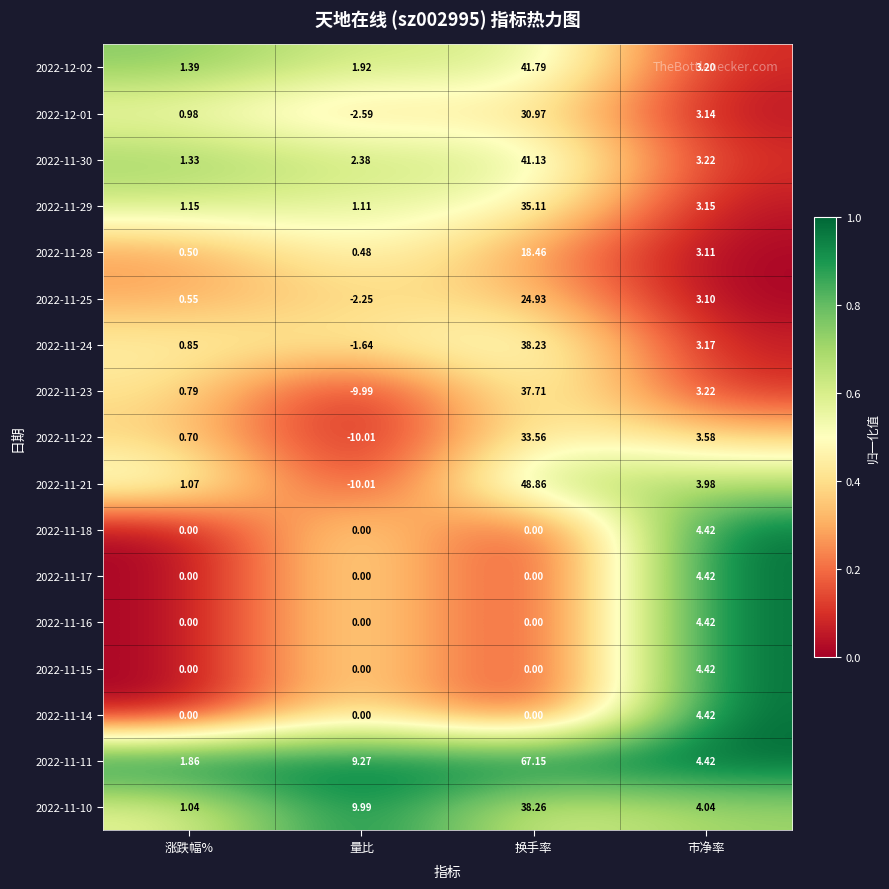

At which label does 2022-11-24 reach its peak?

换手率